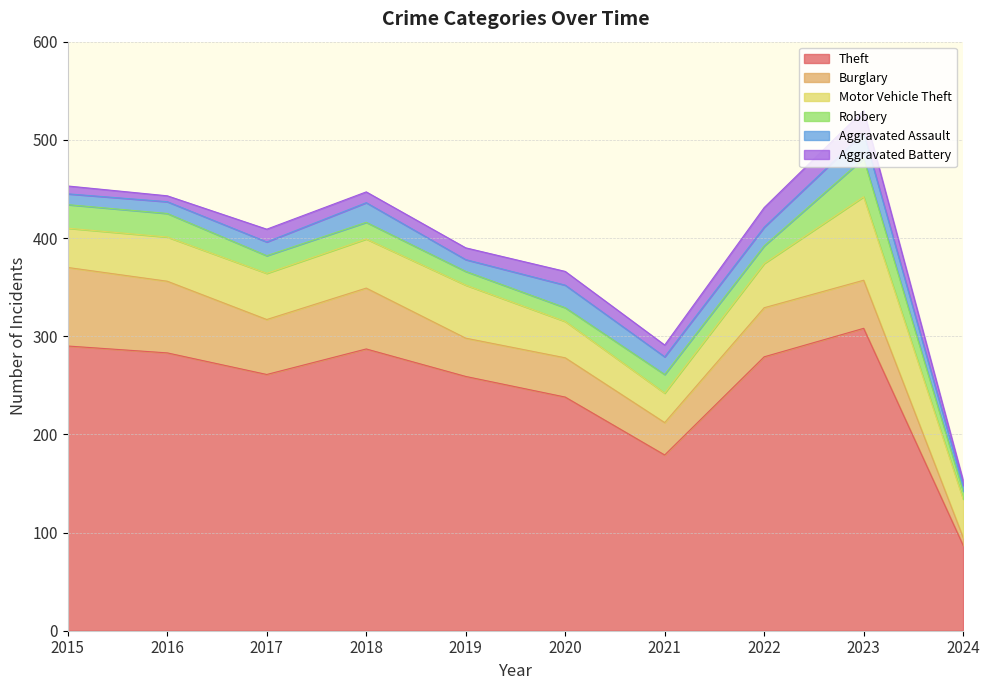

Reading left to right, what are all the values shown in this chart?

Theft: 290	283	261	287	259	238	179	279	308	87
Burglary: 80	73	56	62	39	40	33	50	49	8
Motor Vehicle Theft: 40	45	47	50	54	37	30	45	85	39
Robbery: 24	24	18	17	14	14	19	18	39	8
Aggravated Assault: 11	12	14	20	12	23	18	19	26	6
Aggravated Battery: 8	6	13	11	12	14	12	20	23	5